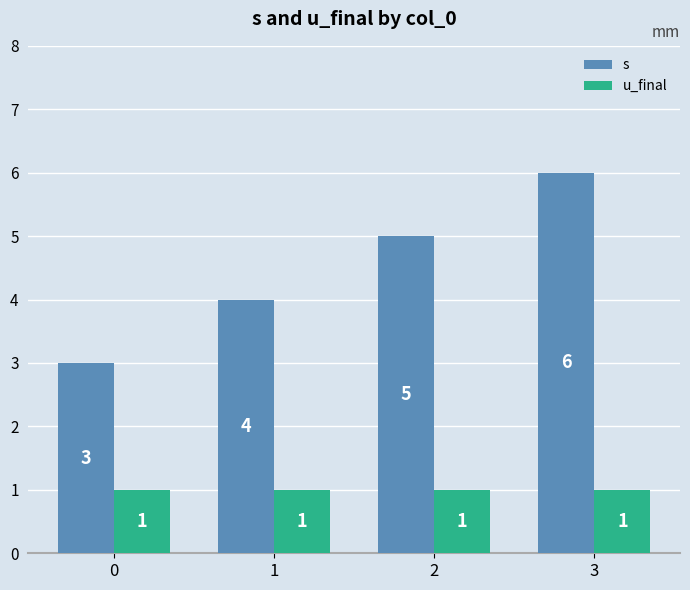

At which category is the sum across all series the highest?

3